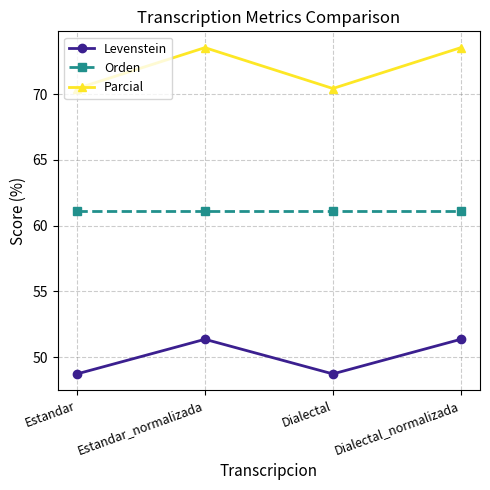

The Orden series shows 61.1 at Dialectal_normalizada. True or false?

True